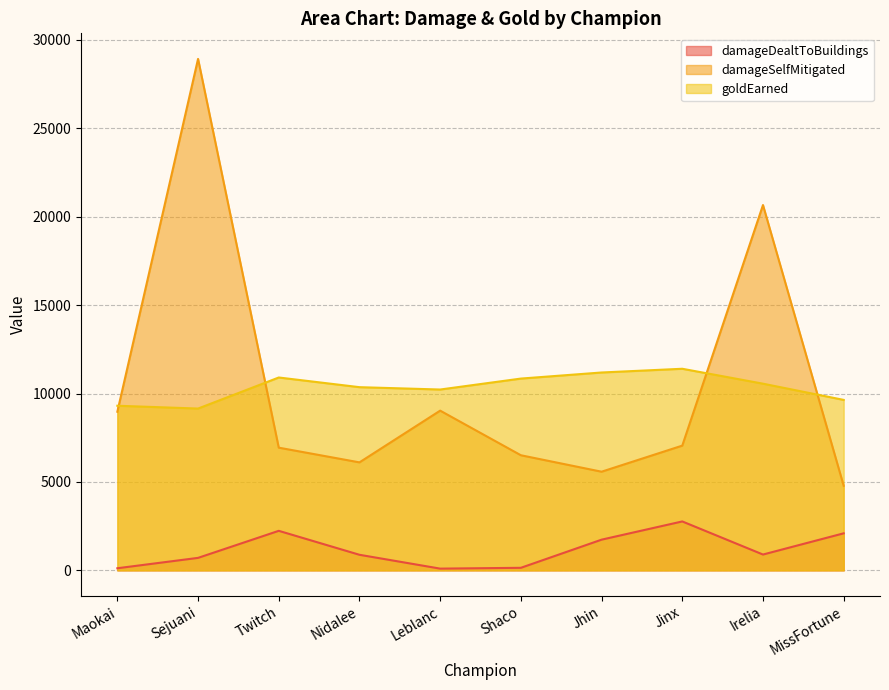

Reading left to right, what are all the values shown in this chart?

damageDealtToBuildings: 118	705	2235	880	97	143	1735	2766	894	2094
damageSelfMitigated: 8971	28929	6939	6107	9033	6510	5579	7054	20663	4784
goldEarned: 9310	9151	10908	10361	10228	10847	11191	11402	10558	9641